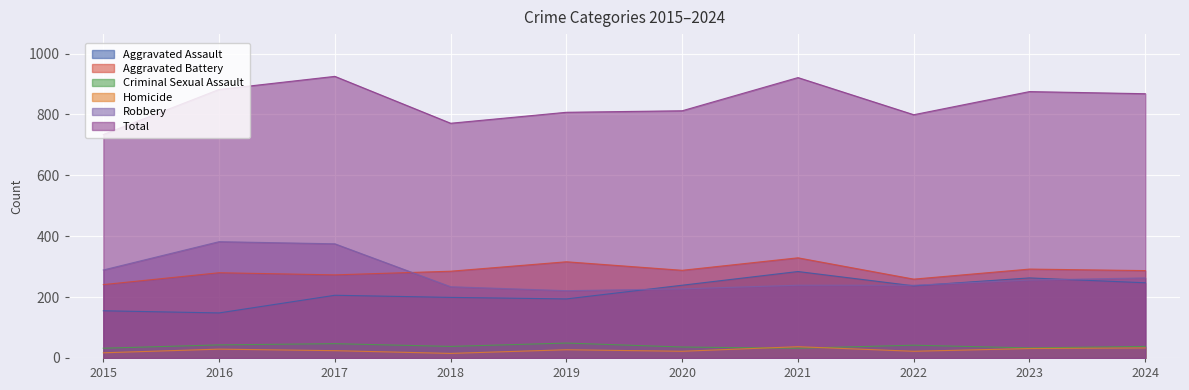

How many distinct data groups are displayed?

6